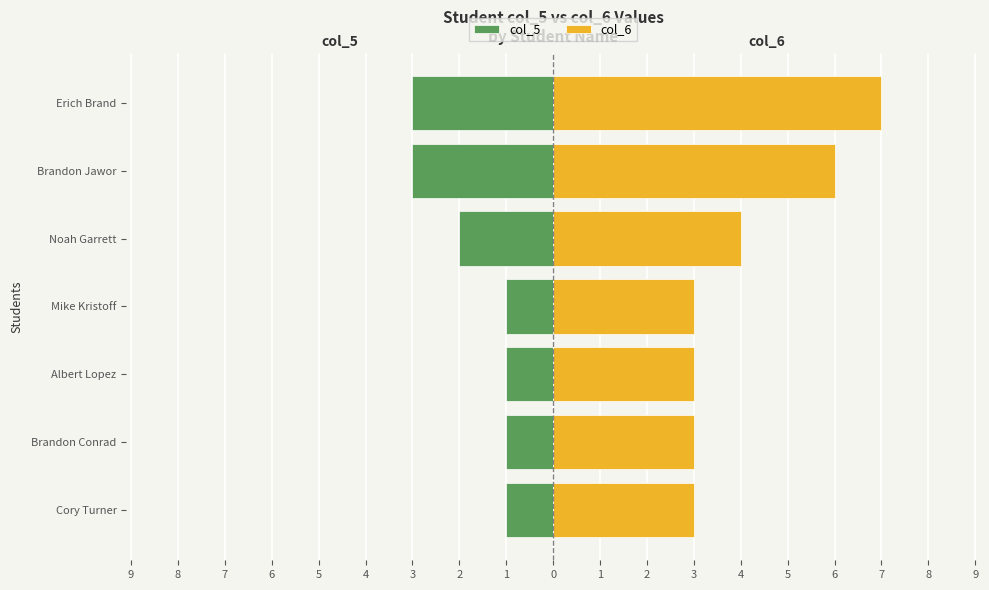

True or false: col_6 has a value of 1 at Cory Turner.

False